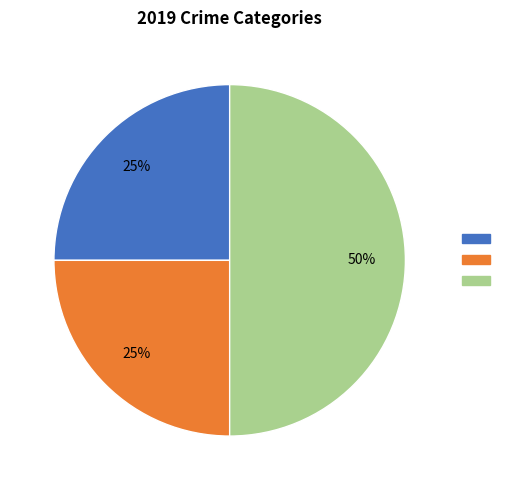

To the nearest percent, what is the average slice percentage?

33%